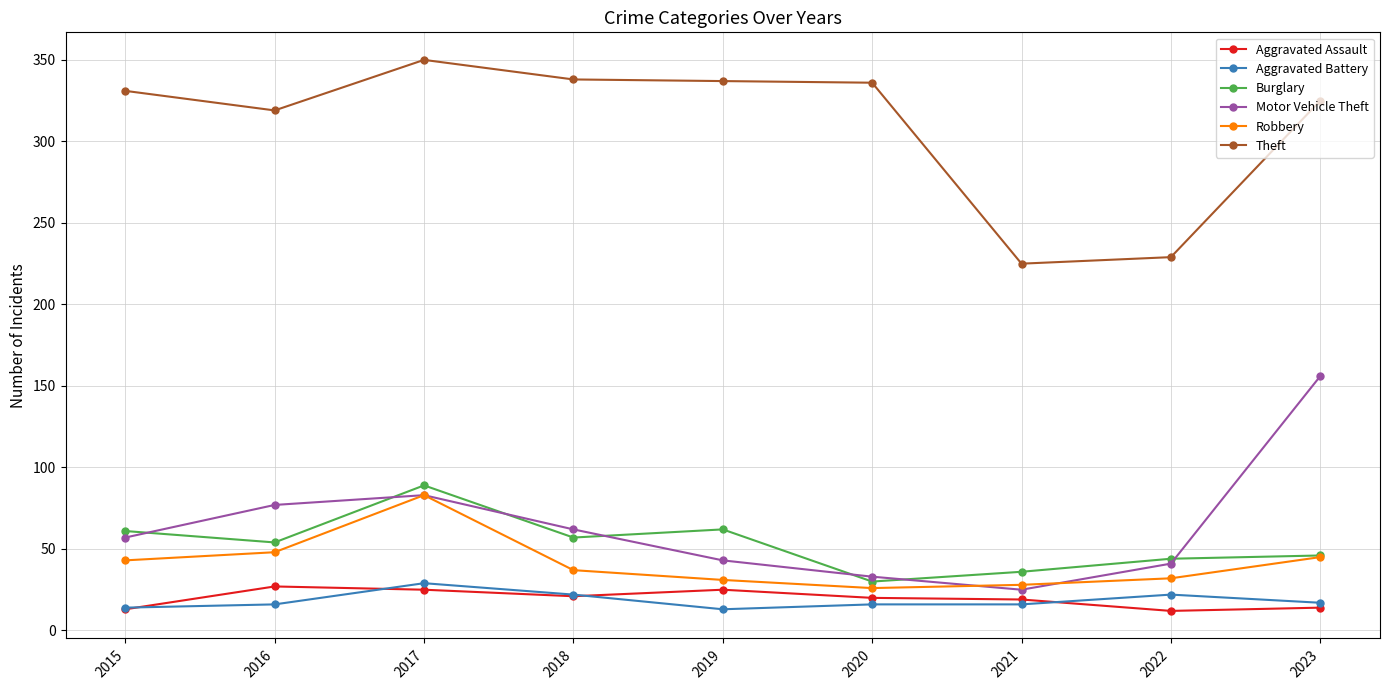

The value of Theft at 2021 is 225. True or false?

True